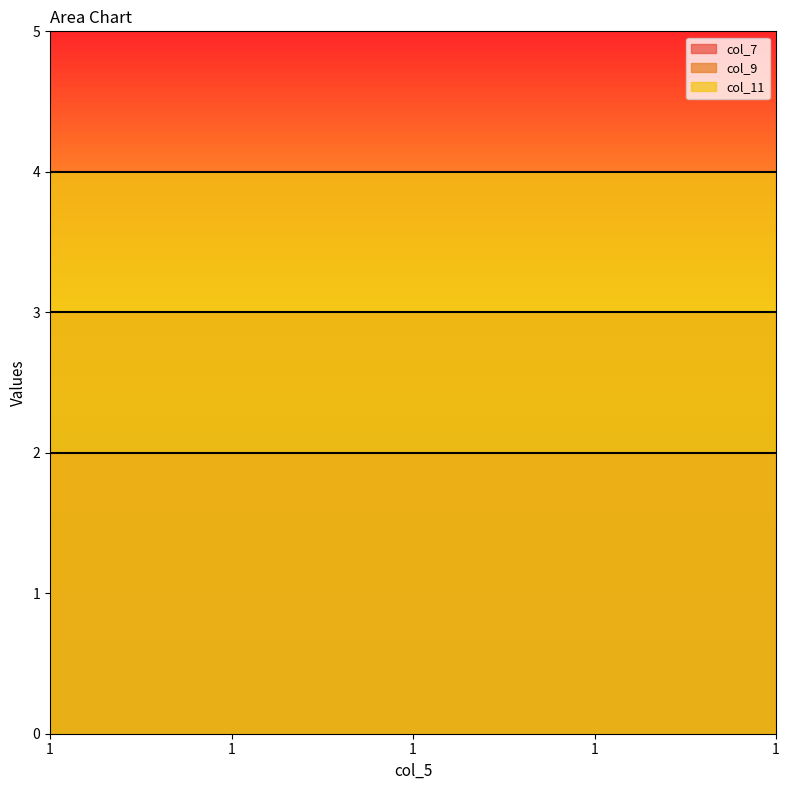

What are all the series names shown in the legend?

col_7, col_9, col_11